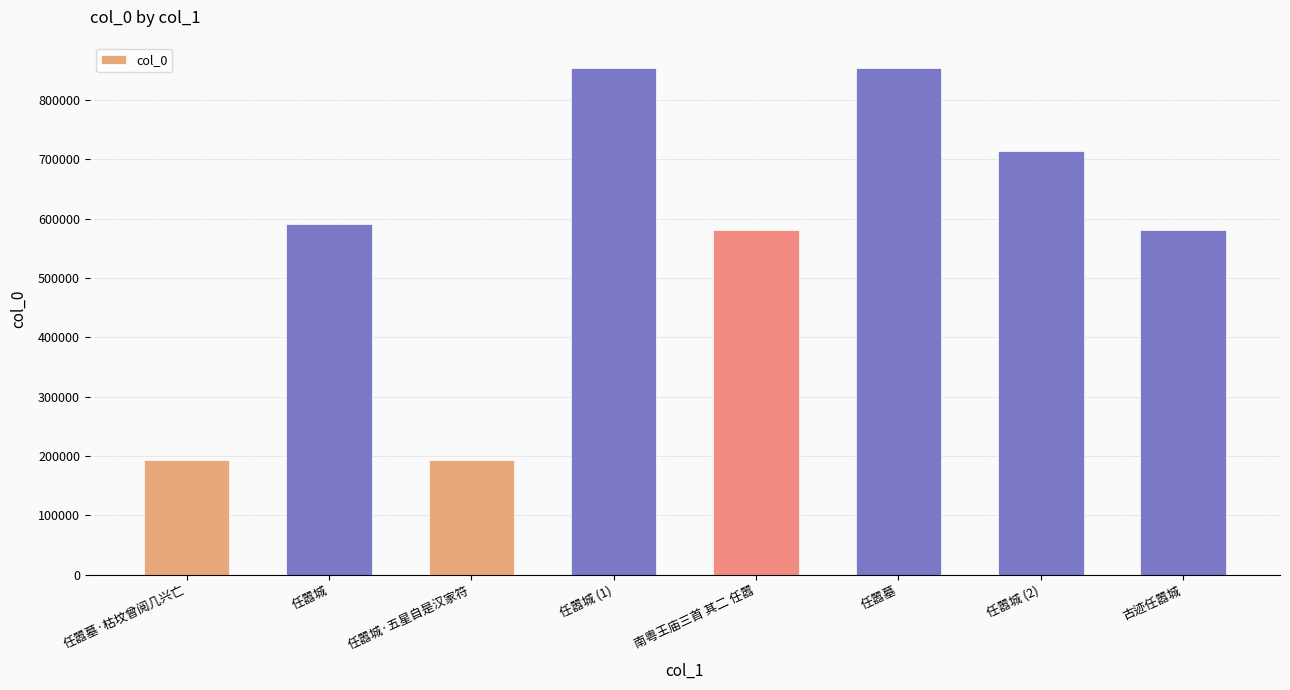

What is the value of the 1st bar from the left?

193921